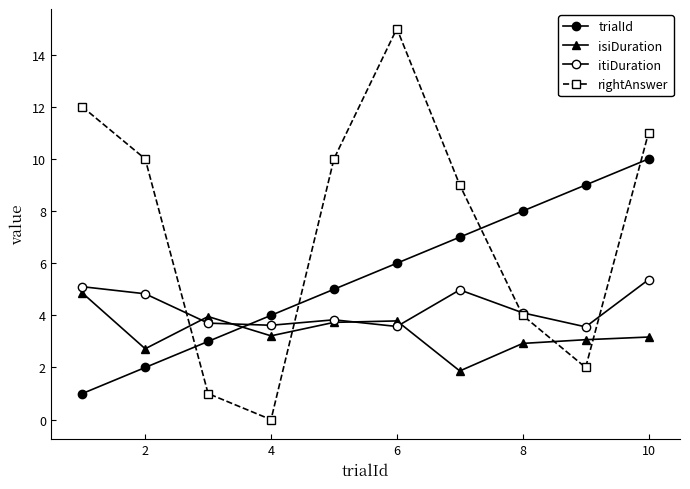

How many values in the itiDuration series exceed 4?

5